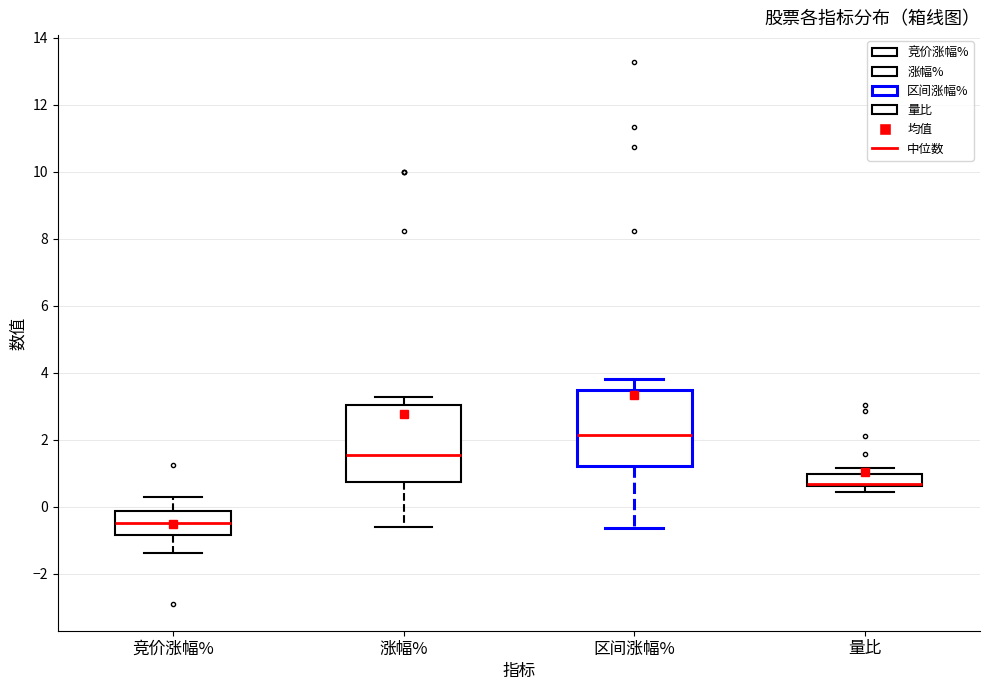

Reading left to right, transcribe this box plot: for each box, give where its median line is, the range the box spans, and where its two whiskers end, as read against the y-axis. The values are not printed on the chart, so give them approximately, as read against the axis.

竞价涨幅%: median -0.4, box -0.8 to -0.2, whiskers -1.4 to 0.2
涨幅%: median 1.6, box 0.8 to 3.0, whiskers -0.6 to 3.2
区间涨幅%: median 2.2, box 1.2 to 3.4, whiskers -0.6 to 3.8
量比: median 0.6 (drawn on the box's lower edge), box 0.6 to 1.0, whiskers 0.4 to 1.2